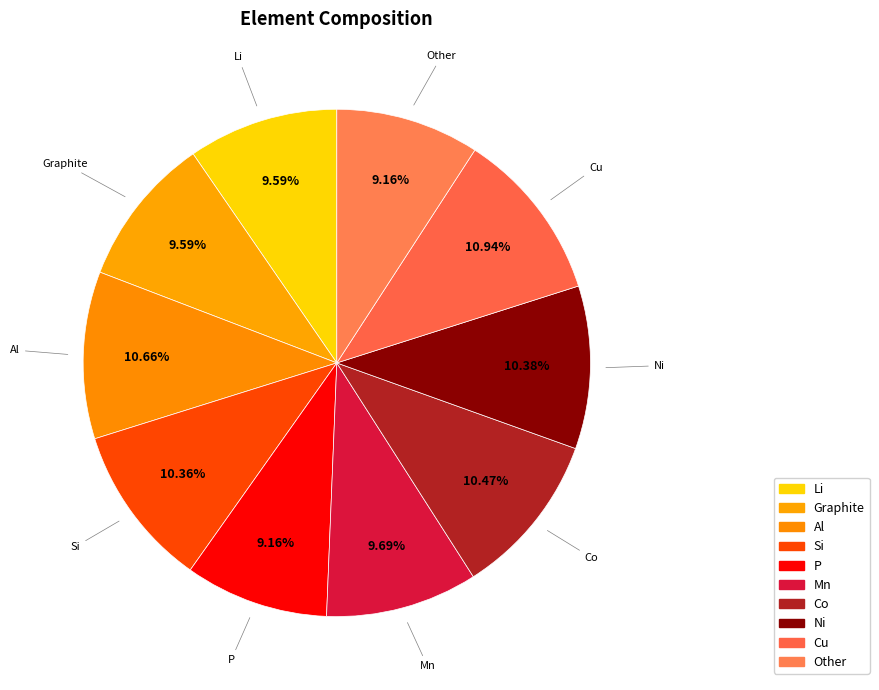

How many segments does this pie chart have?

10